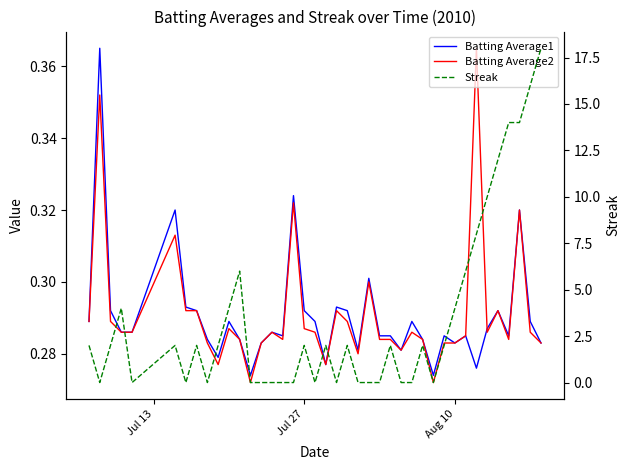

How many interior local valleys does the Streak series have?

7